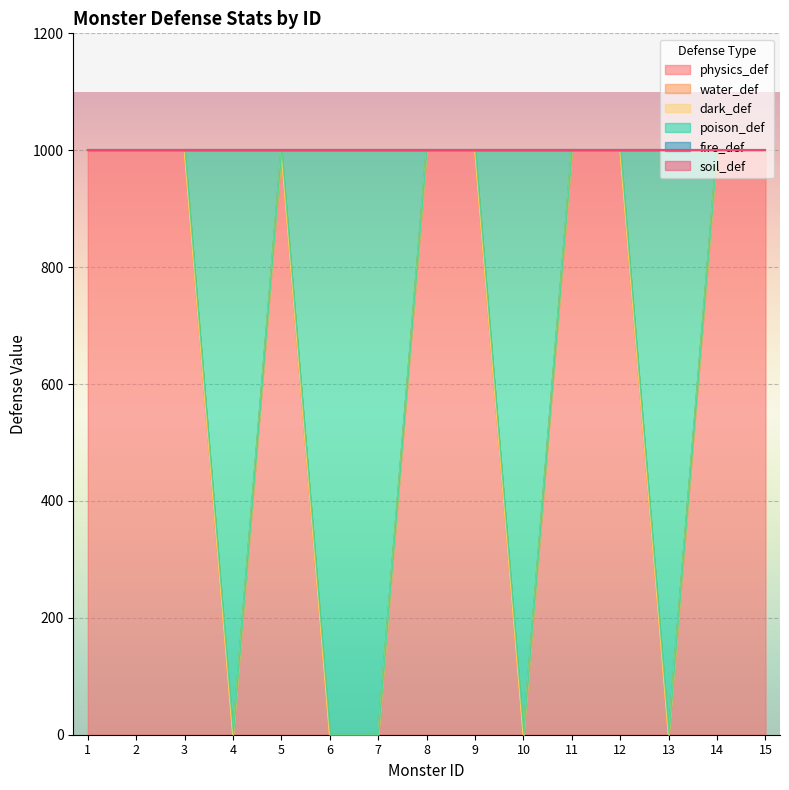

List the series in order of their peak value, highest first.

physics_def, poison_def, water_def, dark_def, fire_def, soil_def